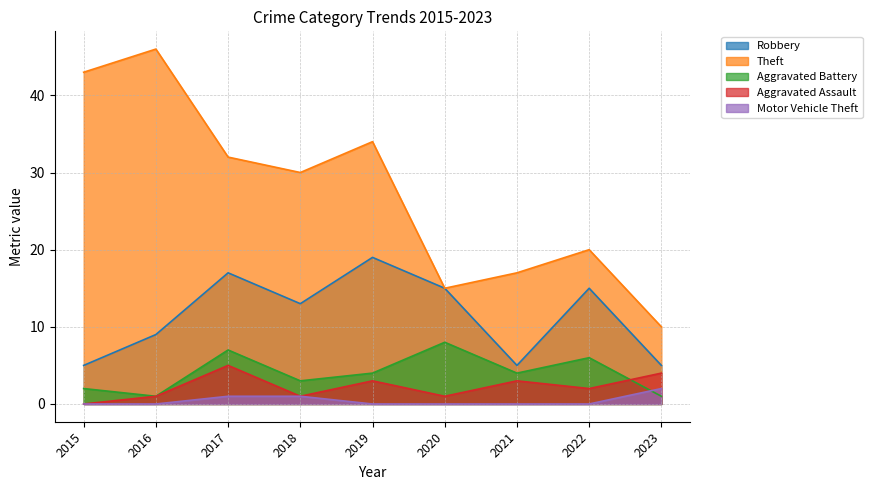

How many lines are shown in the chart?

5